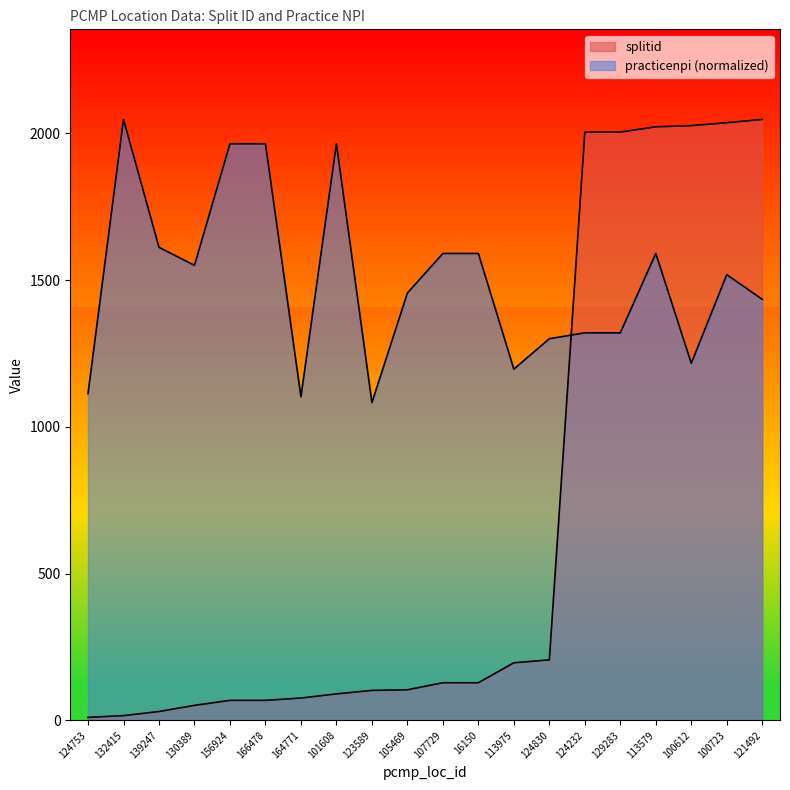

What is the label of the 13th point from the left?

113975